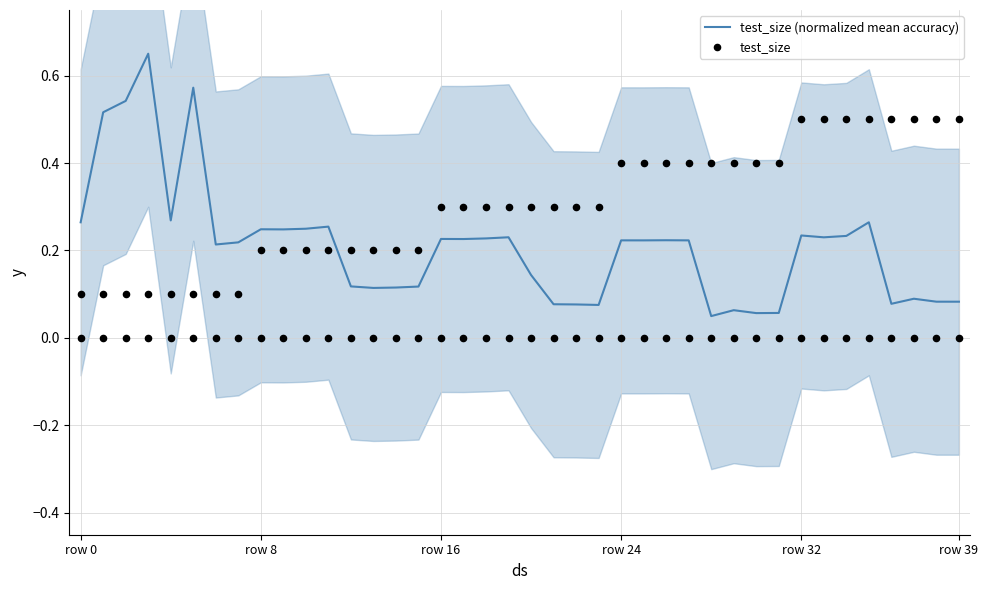

At which category is the sum across all series the highest?

35